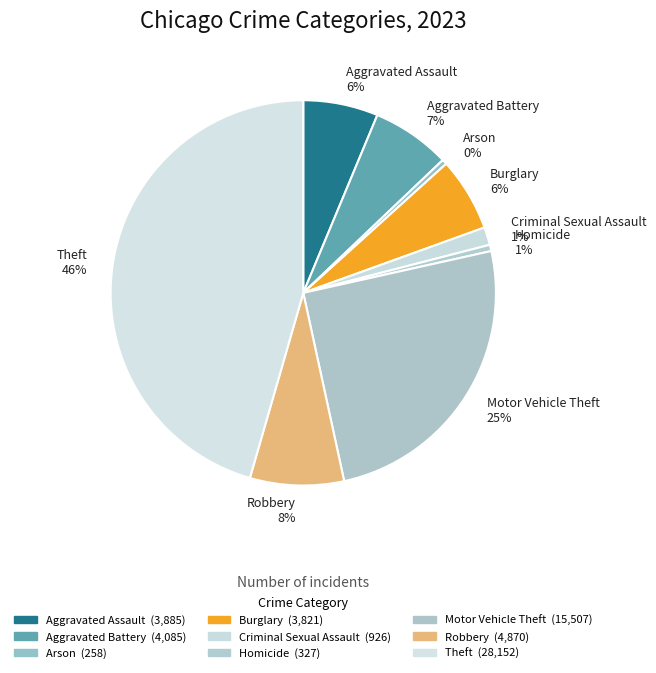

Is there any slice that represents more than half of the pie?

No